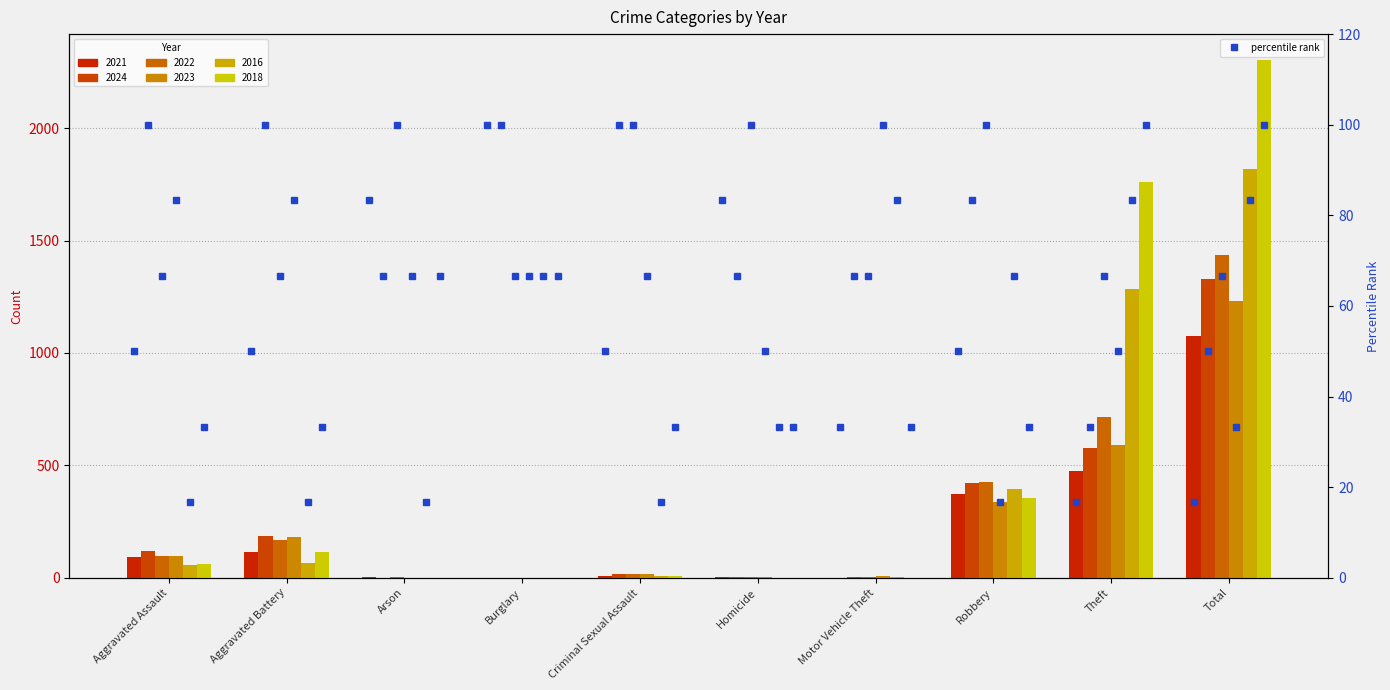

Rank the categories by 2016 value from lowest to highest.

Arson, Burglary, Homicide, Motor Vehicle Theft, Criminal Sexual Assault, Aggravated Assault, Aggravated Battery, Robbery, Theft, Total